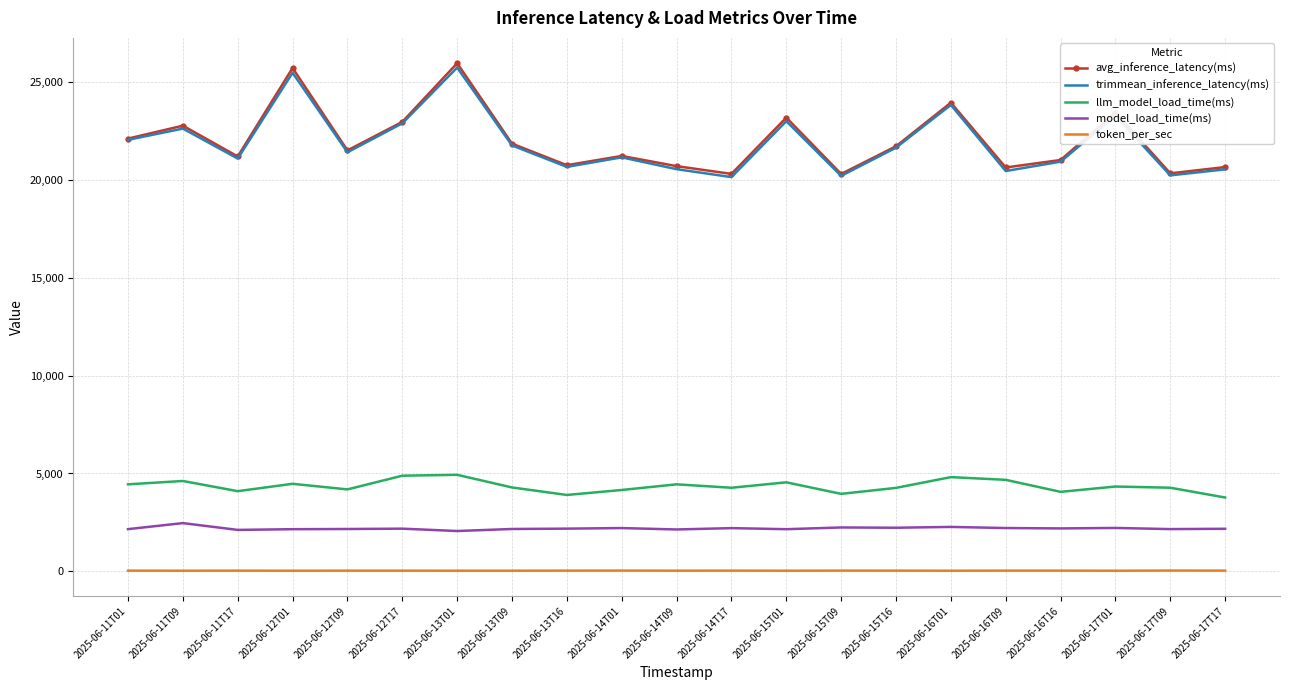

What is the maximum value for avg_inference_latency(ms)?

25963.1